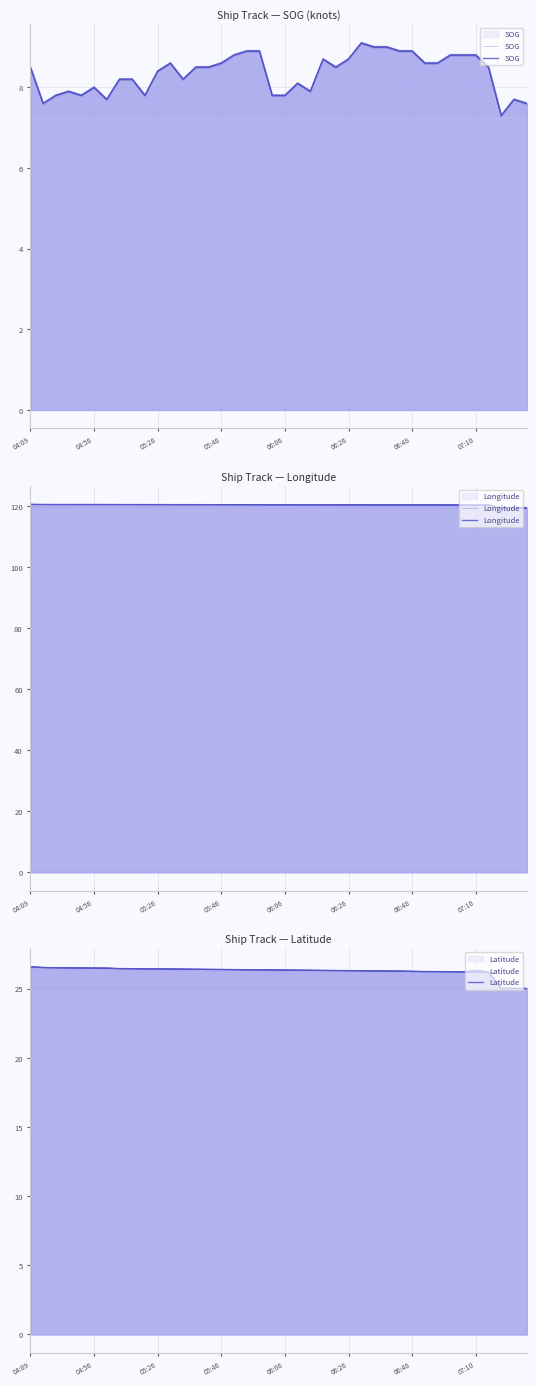

The Latitude series shows 26.2 at 32. True or false?

True